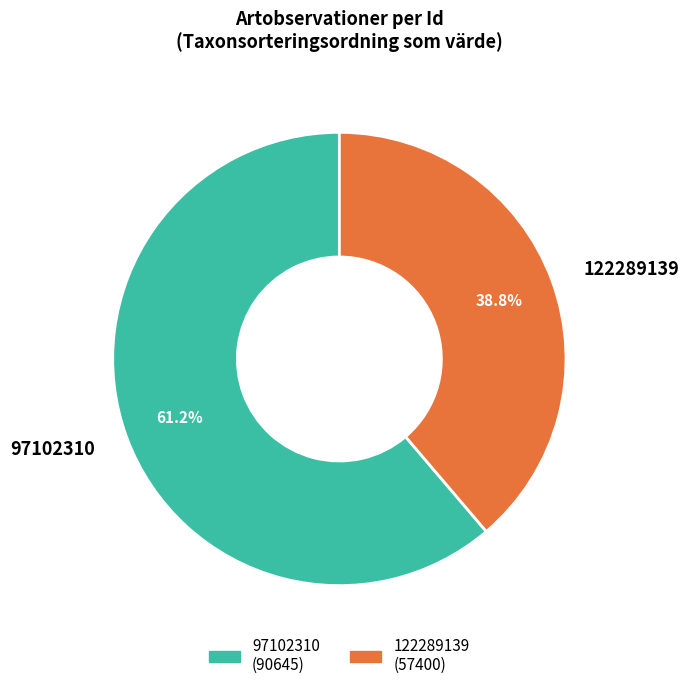

Which category has the biggest portion of the pie?

97102310